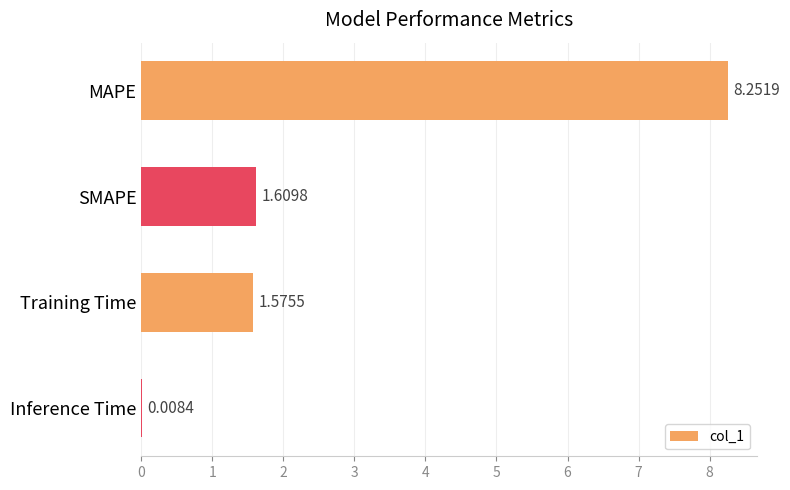

What is the ratio of the value at MAPE to the value at SMAPE?

5.1